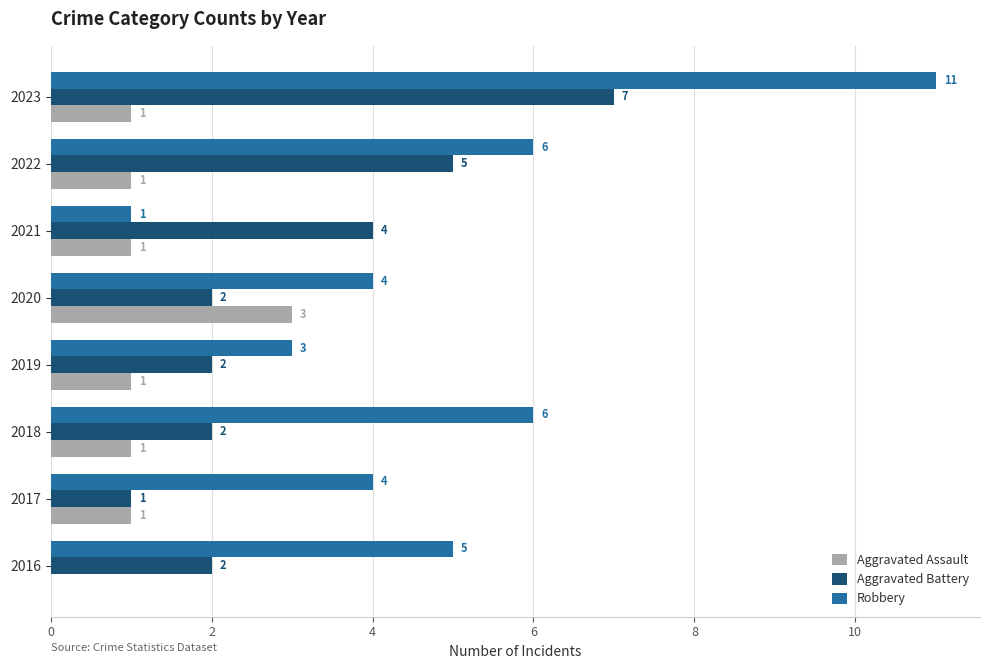

Where is Aggravated Battery nearest to the value 4?

2021